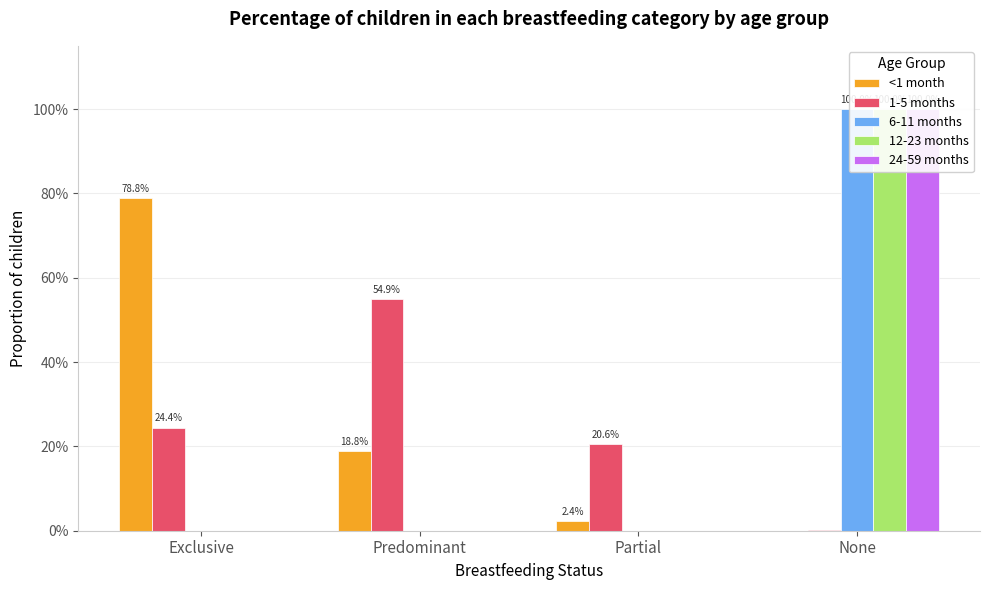

Between Partial and None, which series saw the biggest shift?

6-11 months